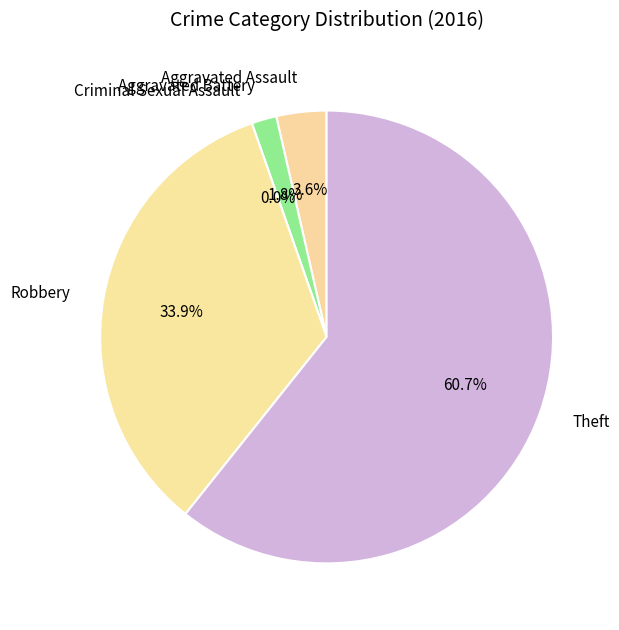

Count the number of slices in the pie.

5